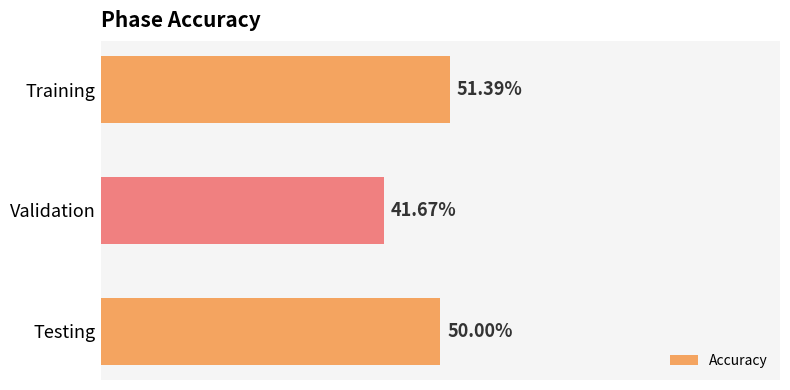

Which category has the highest value across all series?

Training